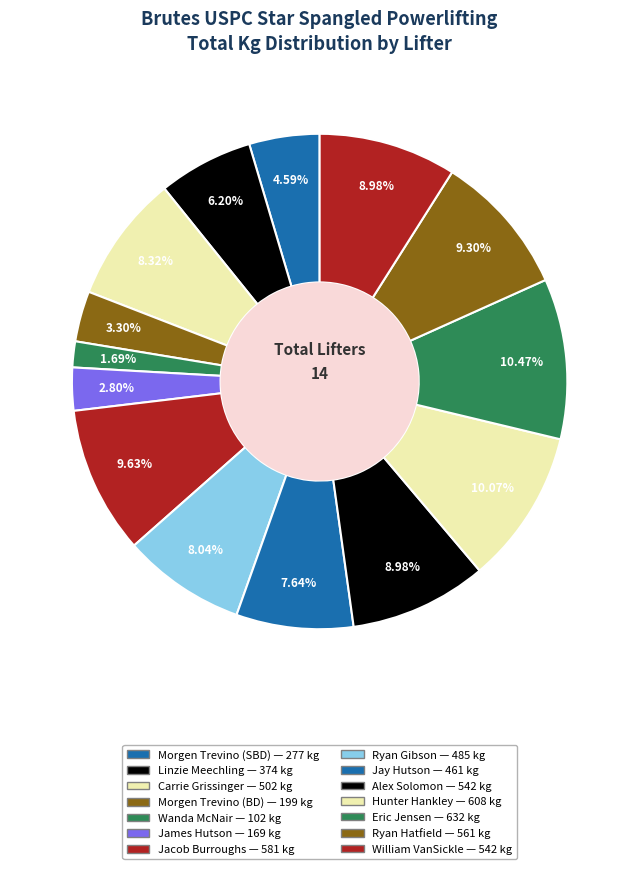

To the nearest percent, what portion does Alex Solomon represent?

9%